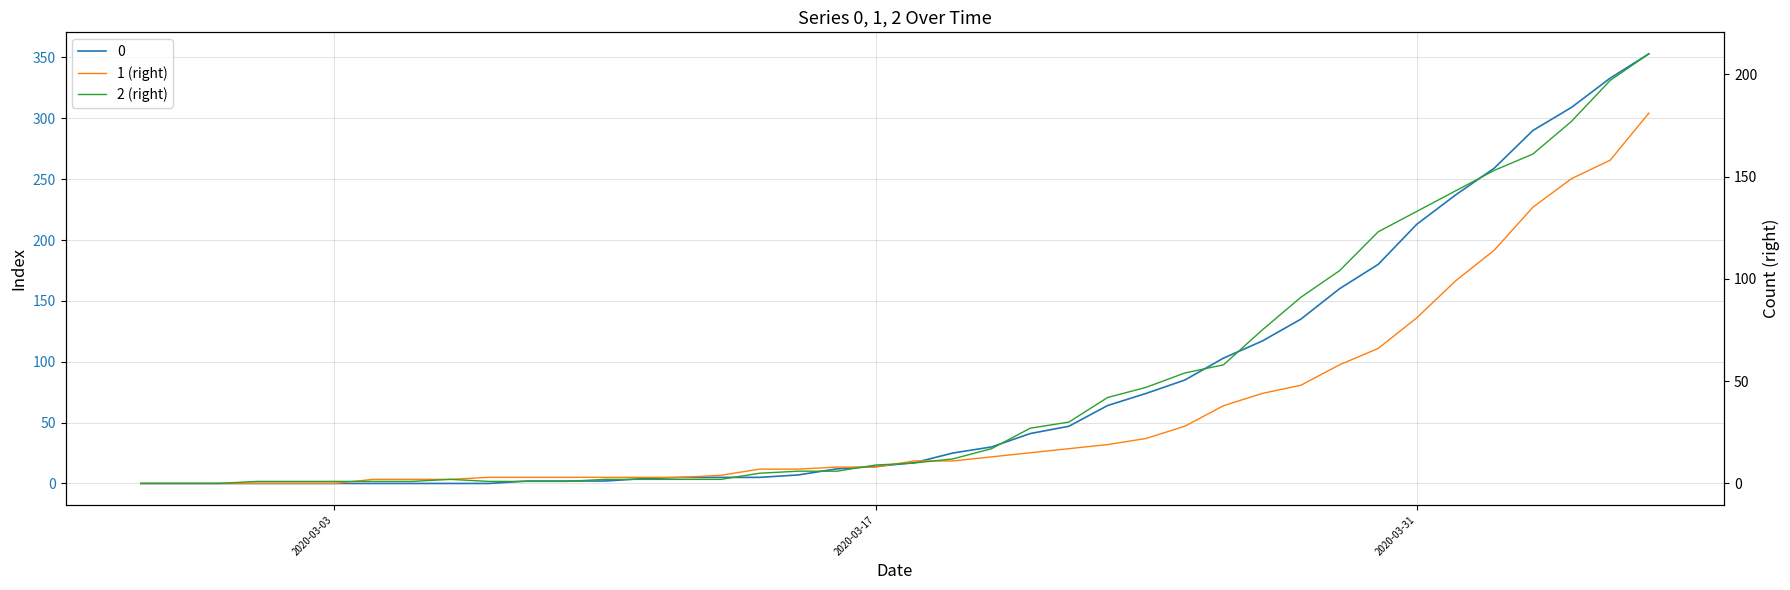

True or false: 2 (right) and 1 (right) intersect in this chart.

True